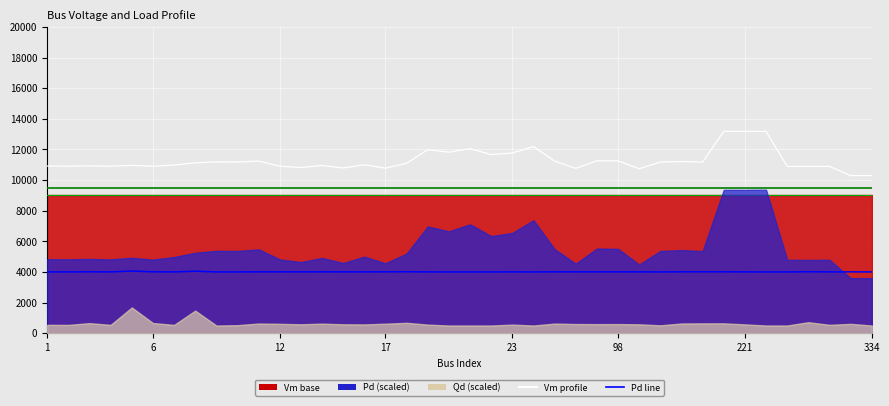

Where is Vm profile nearest to the value 11741?

23